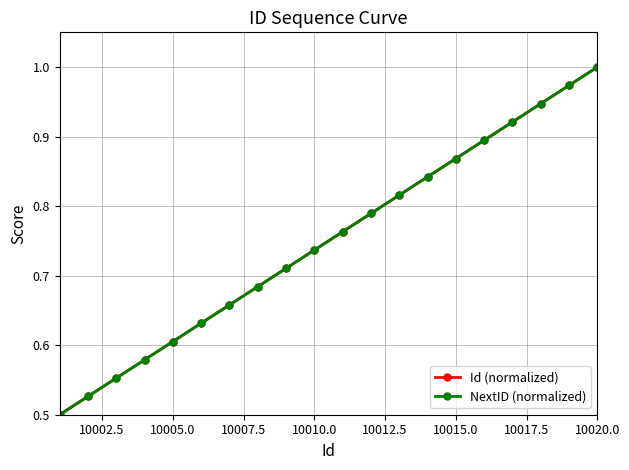

True or false: NextID (normalized) and Id (normalized) intersect in this chart.

False